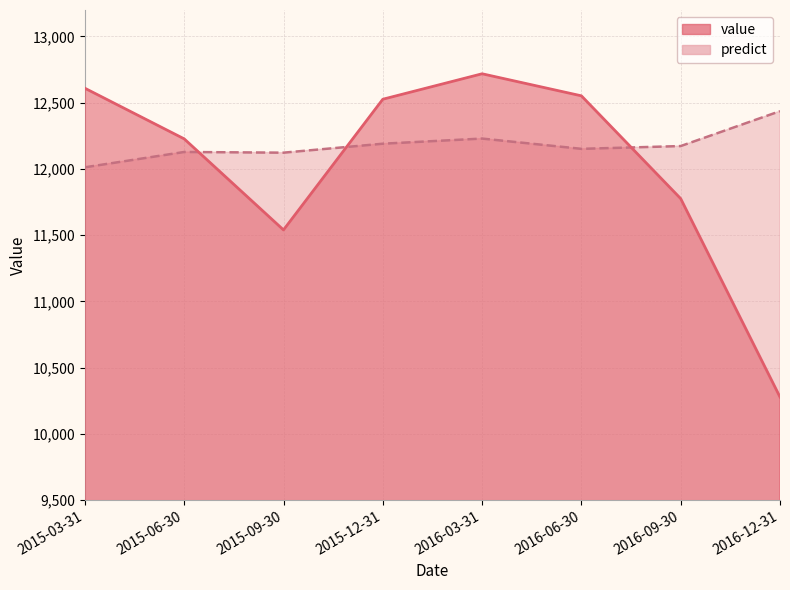

Which series ends up on top after the final intersection of value and predict?

predict